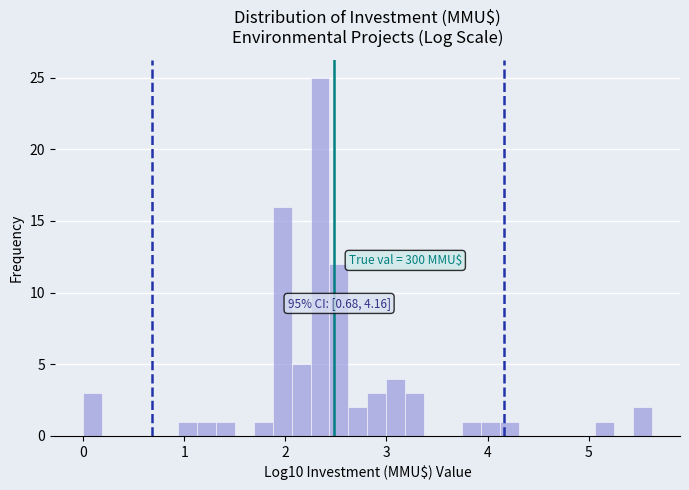

Read against the x-axis, roughly where is the centre of the tallest bar?

2.3